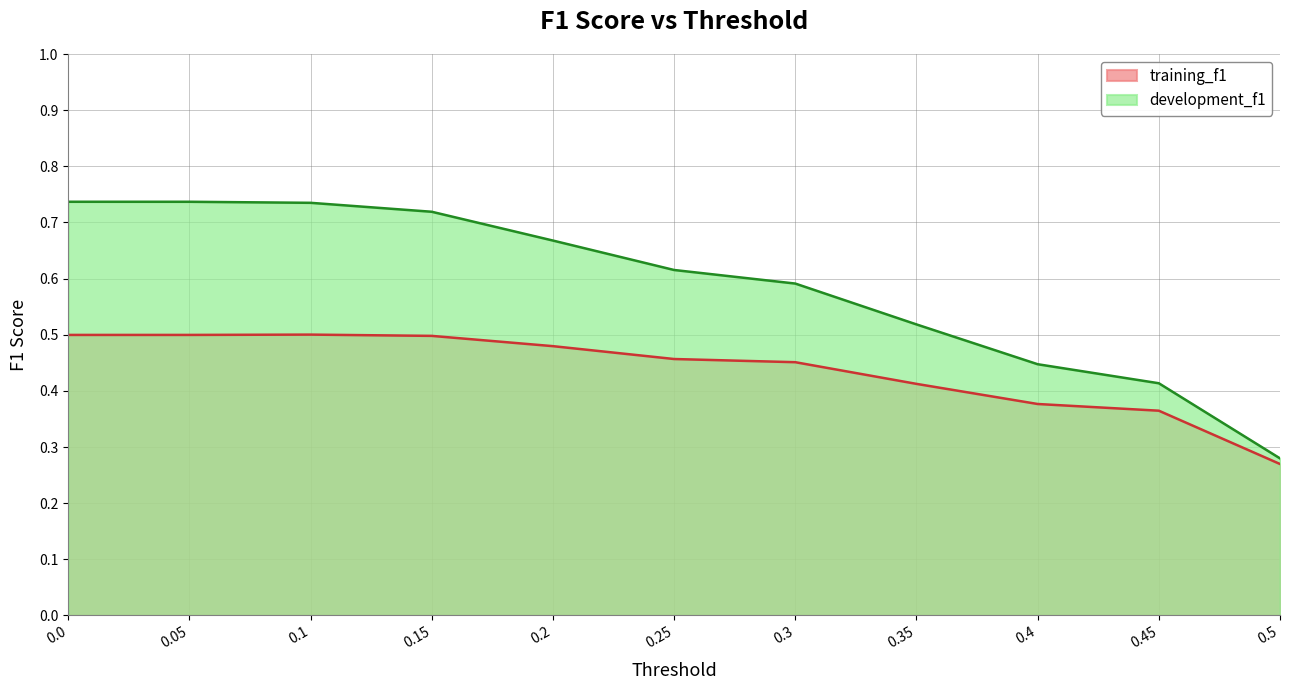

Does the chart display data point markers on the line(s)?

No